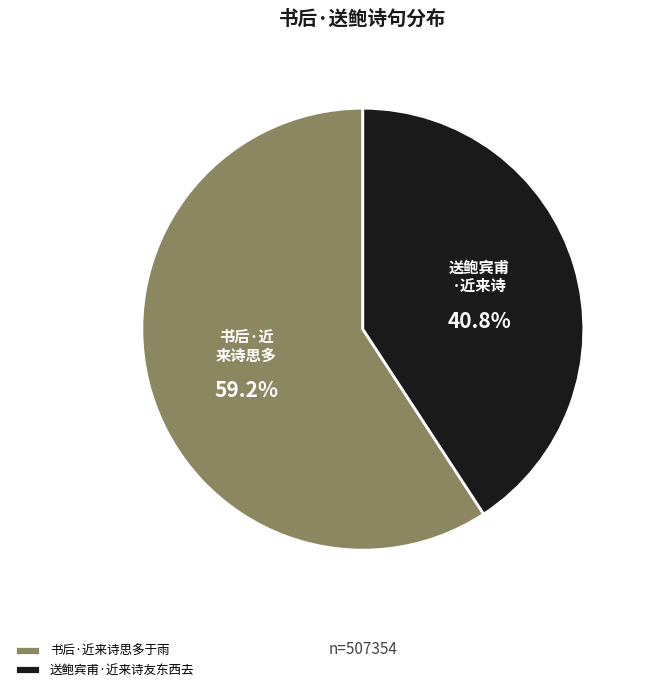

To the nearest percent, what percentage of the pie is 书后·近来诗思多于雨?

59%